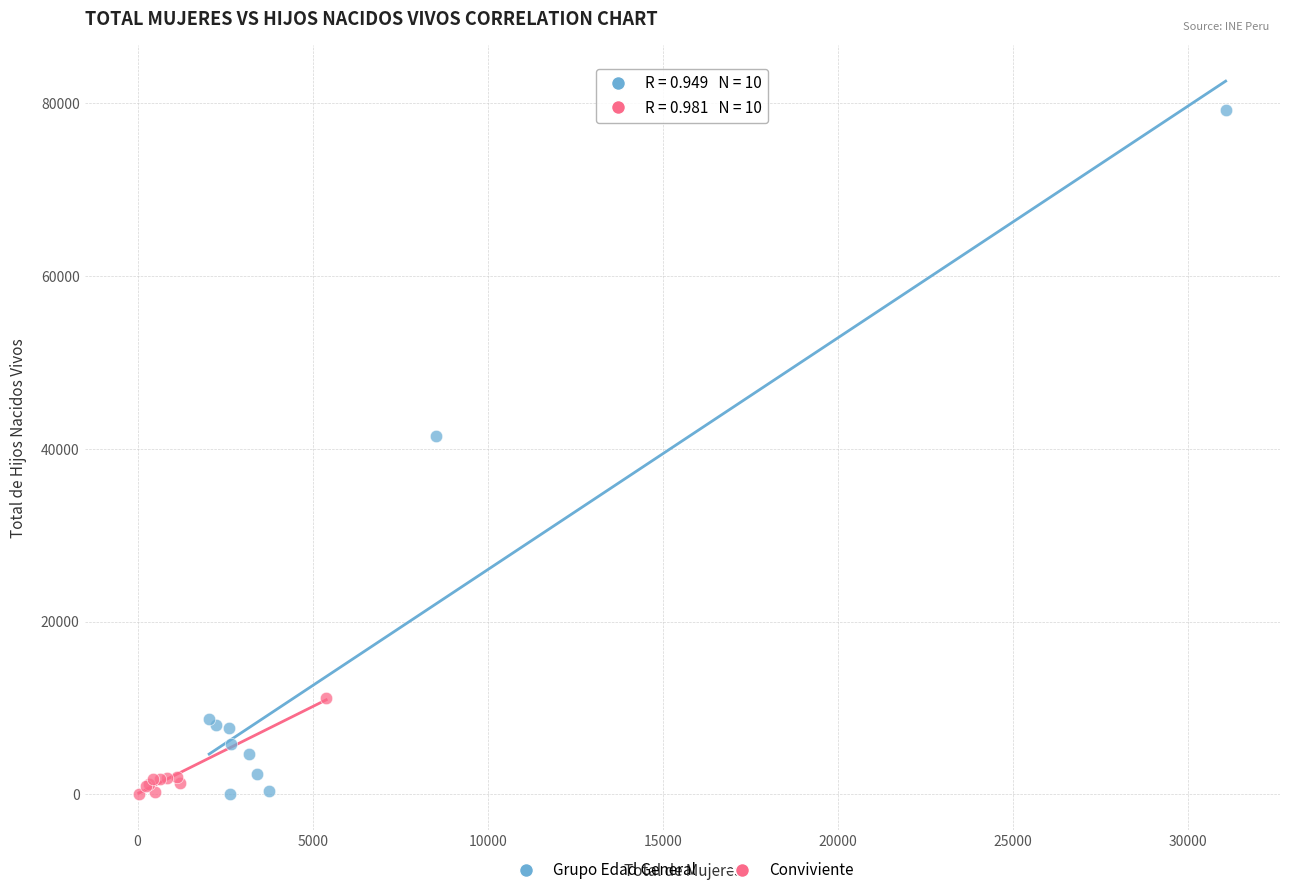

Which series reaches the maximum Y coordinate?

Grupo Edad General